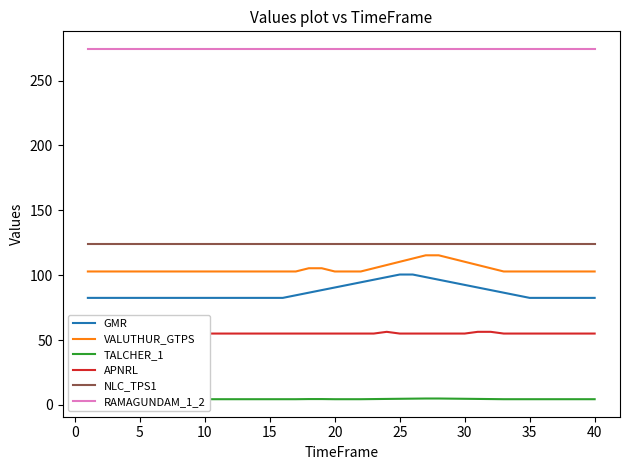

What are all the series names shown in the legend?

GMR, VALUTHUR_GTPS, TALCHER_1, APNRL, NLC_TPS1, RAMAGUNDAM_1_2